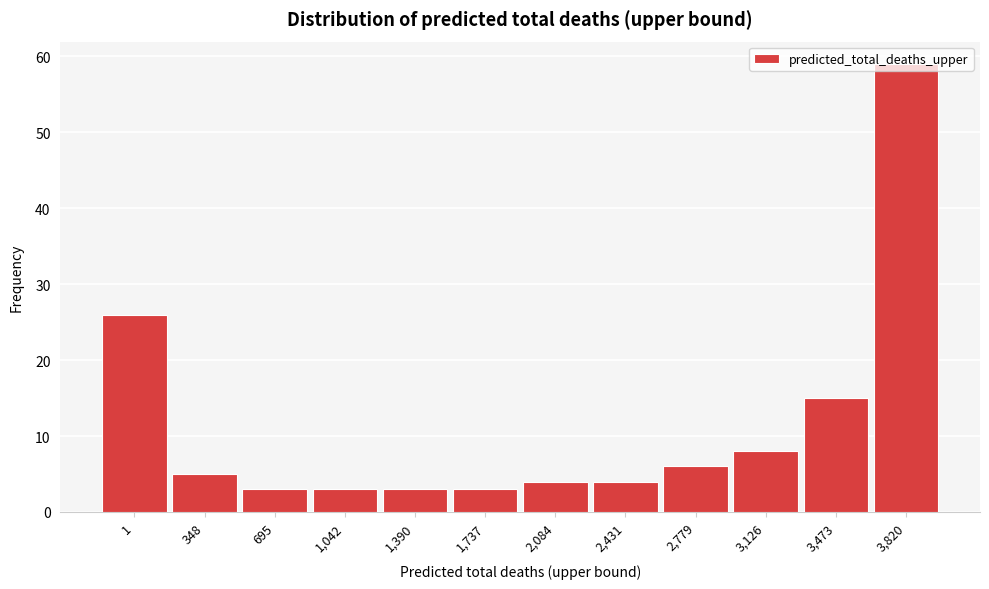

The value at 3,126 is 8. True or false?

True